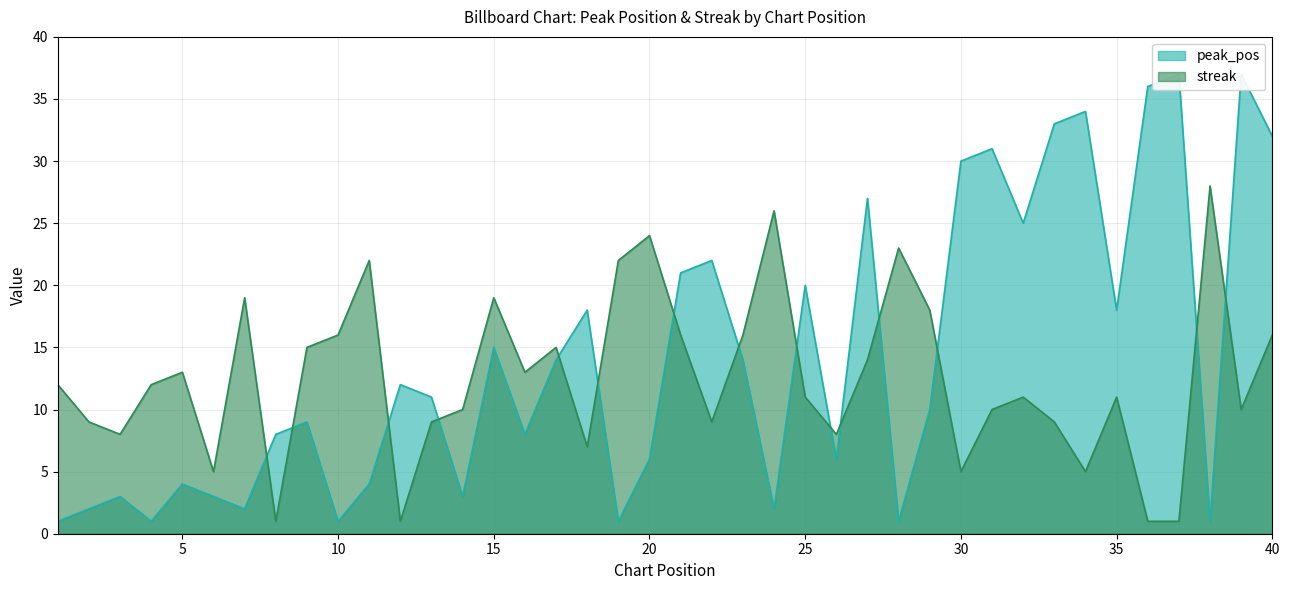

What are all the series names shown in the legend?

peak_pos, streak